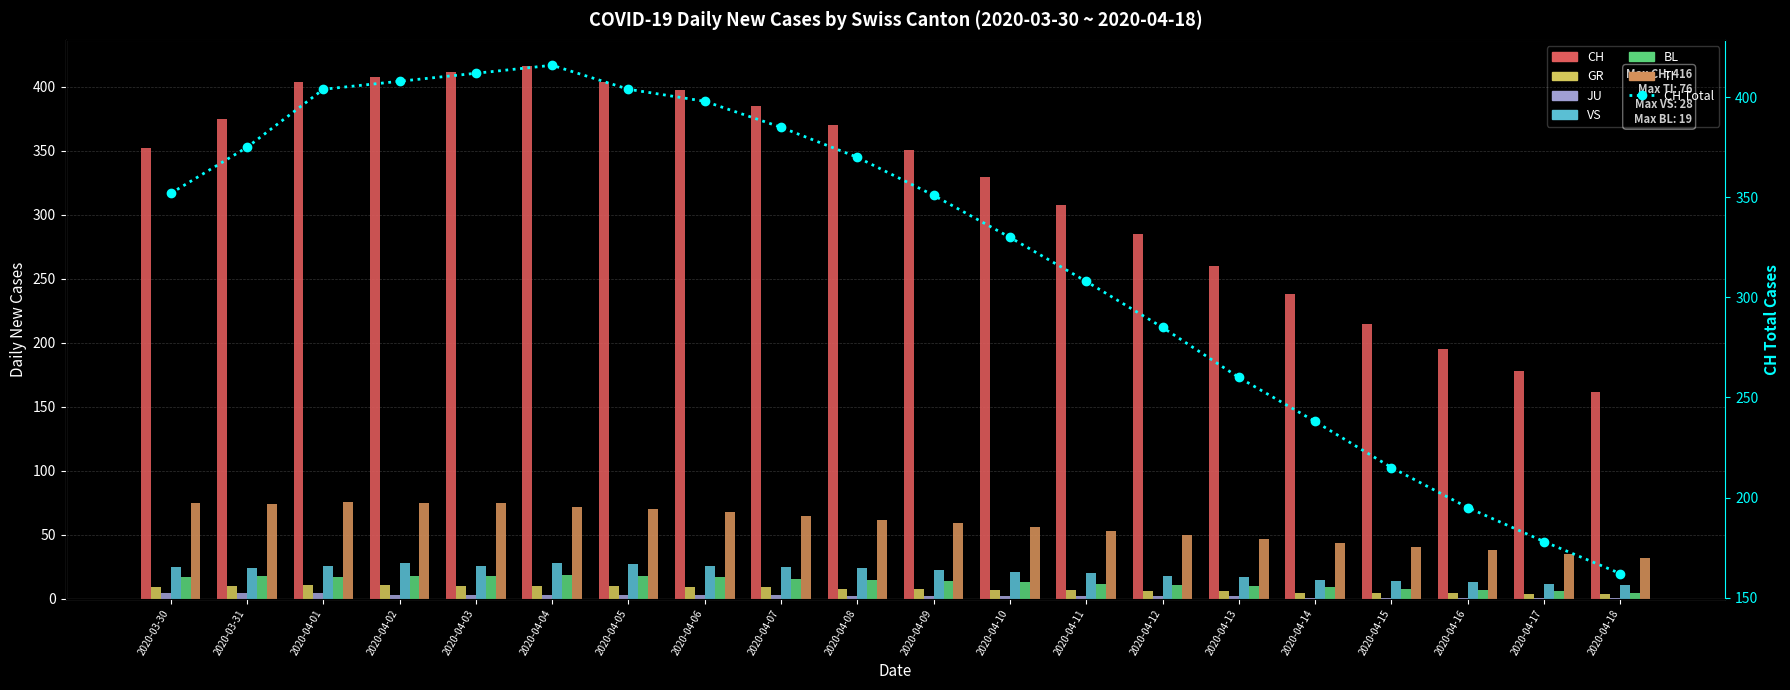

Is the value of JU at 2020-04-11 greater than the value of GR at 2020-04-04?

No